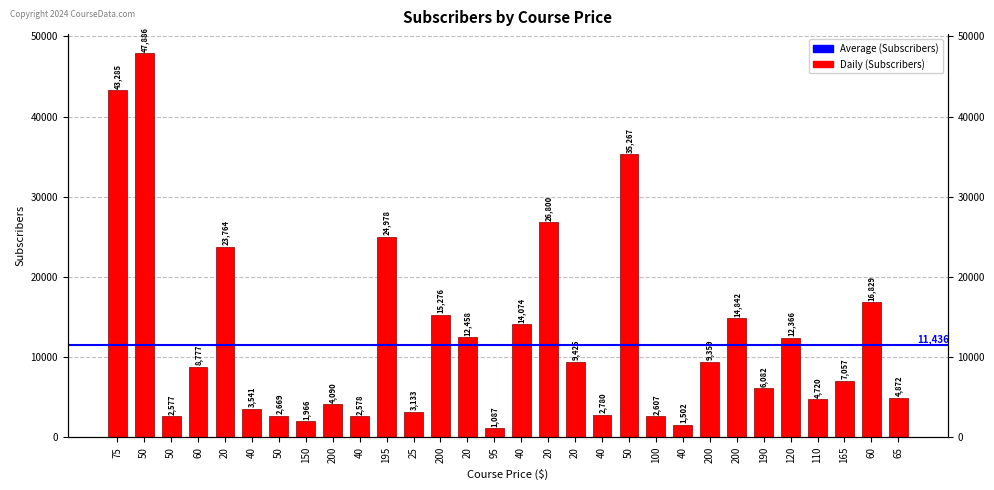

Does the chart contain stacked bars?

No